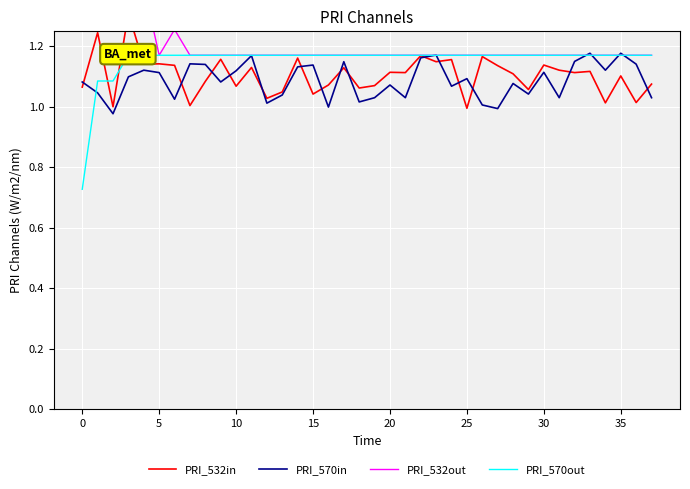

What is the label of the 34th point from the left?

33